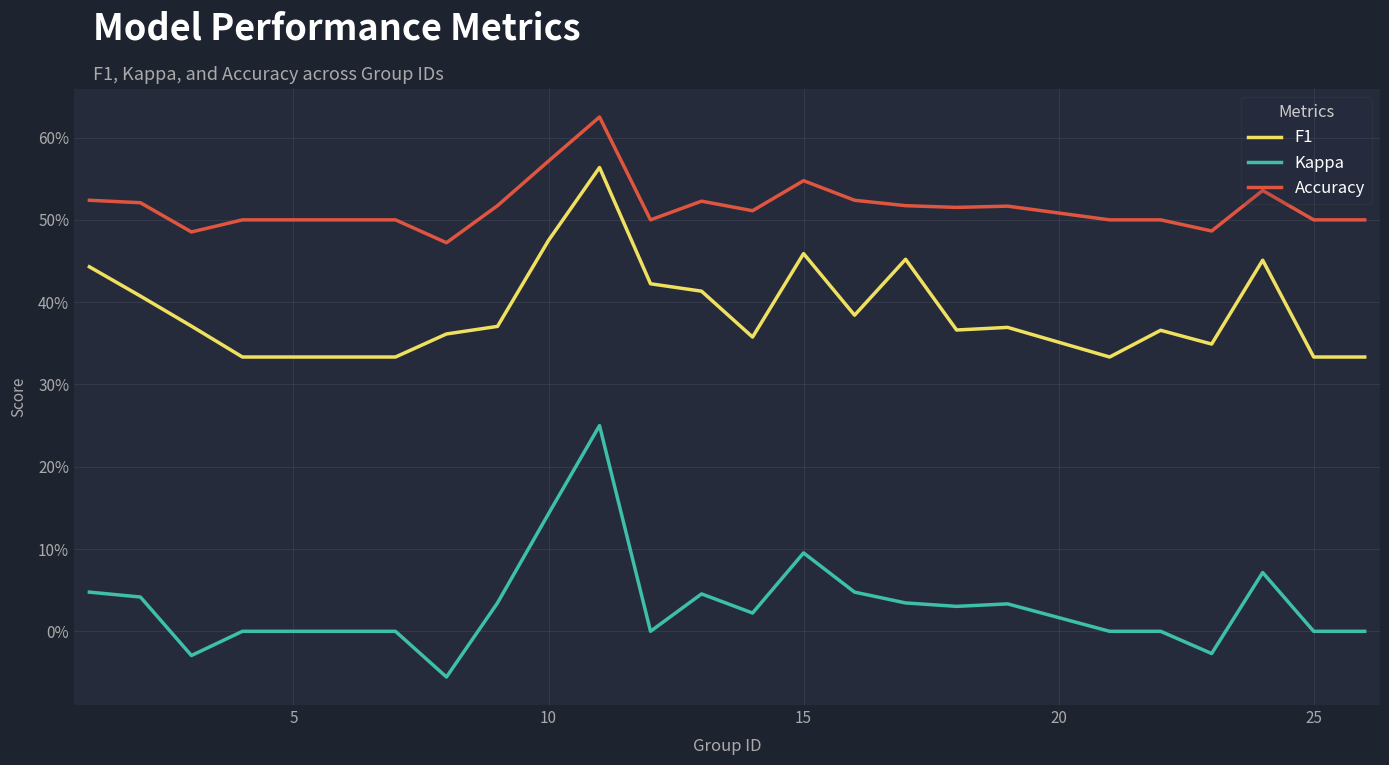

True or false: F1 and Accuracy intersect in this chart.

False